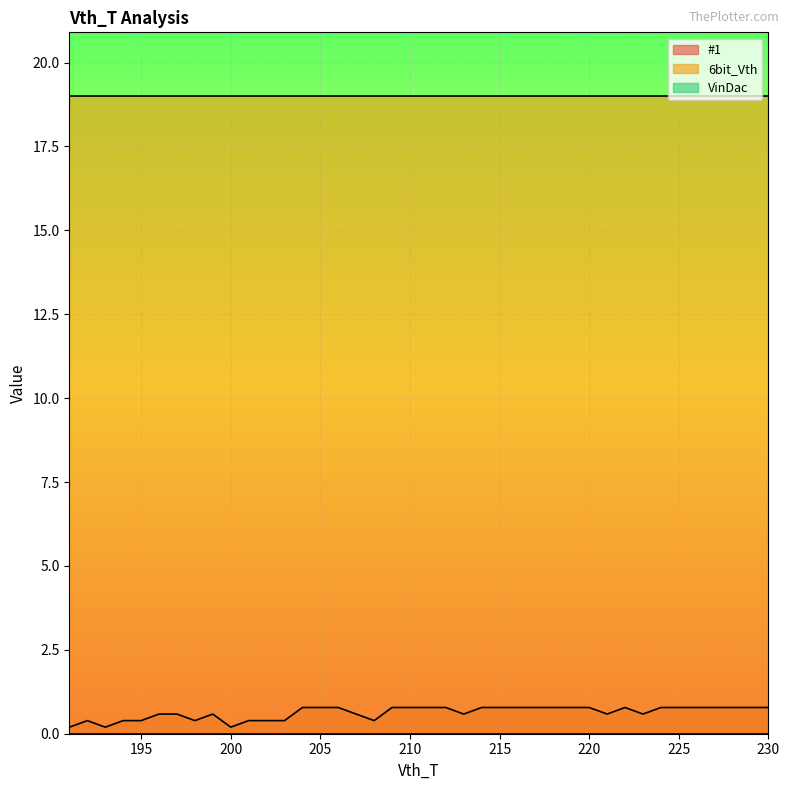

What are all the series names shown in the legend?

#1, 6bit_Vth, VinDac